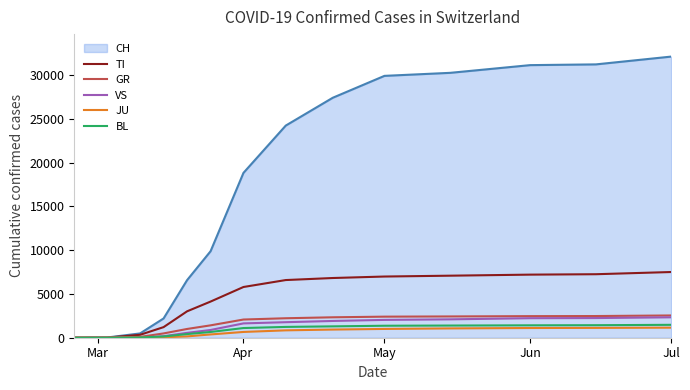

Which series has the largest range (max minus min)?

CH